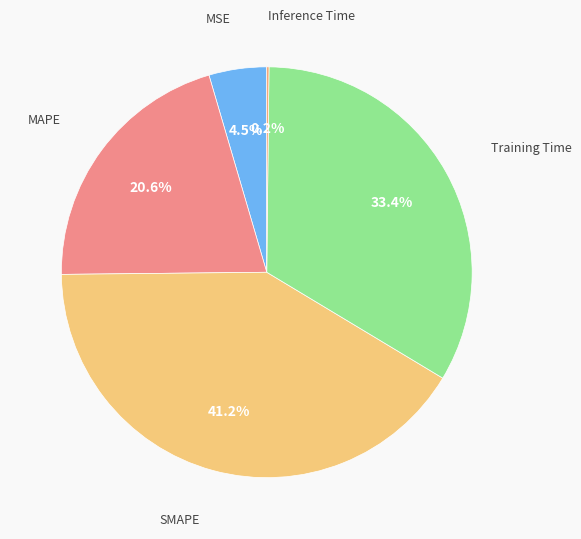

Which slice is the largest?

SMAPE